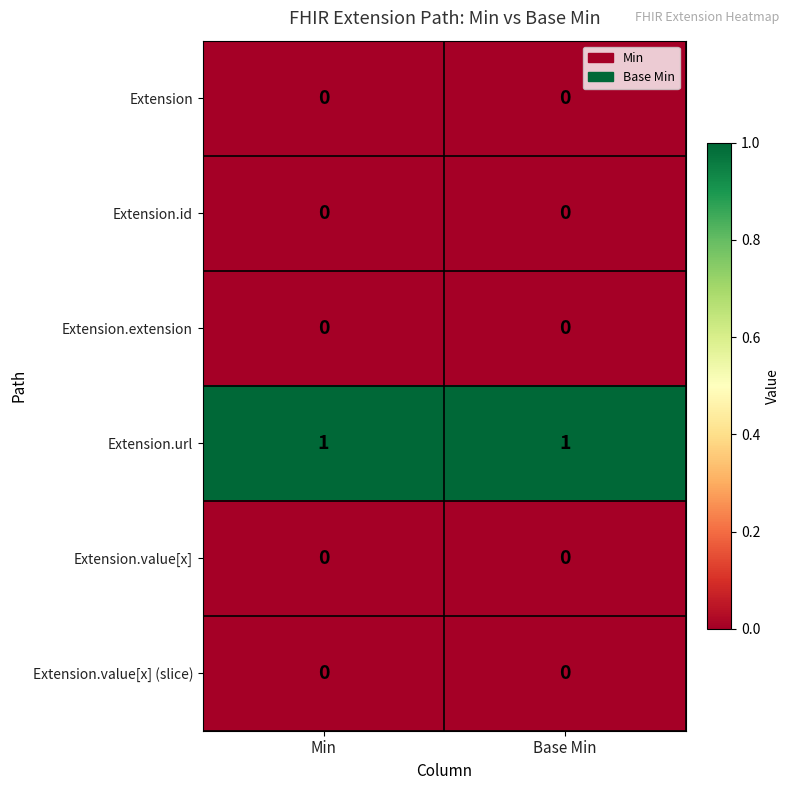

The value of Extension.url at Base Min is 1. True or false?

True